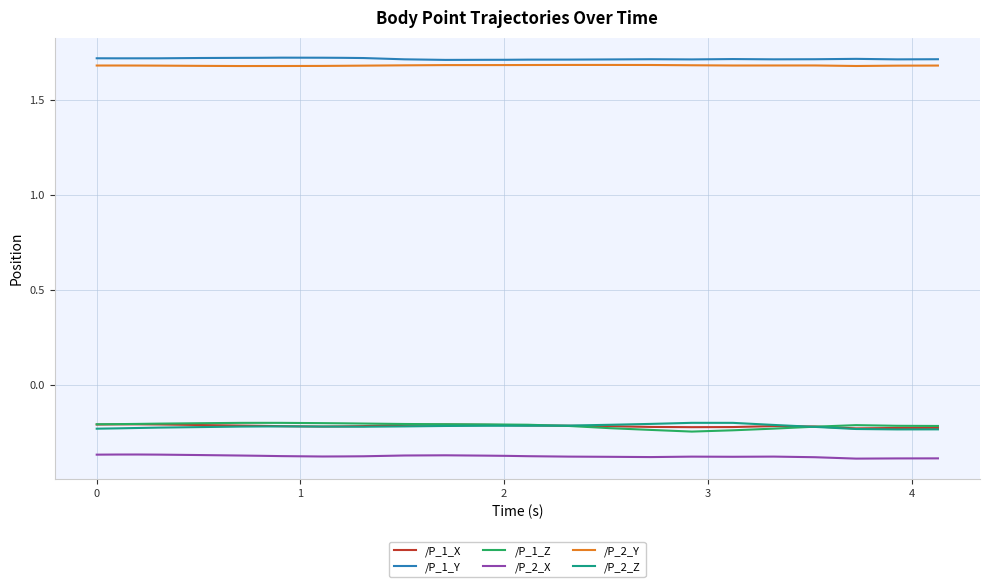

True or false: /P_1_X and /P_2_X intersect in this chart.

False